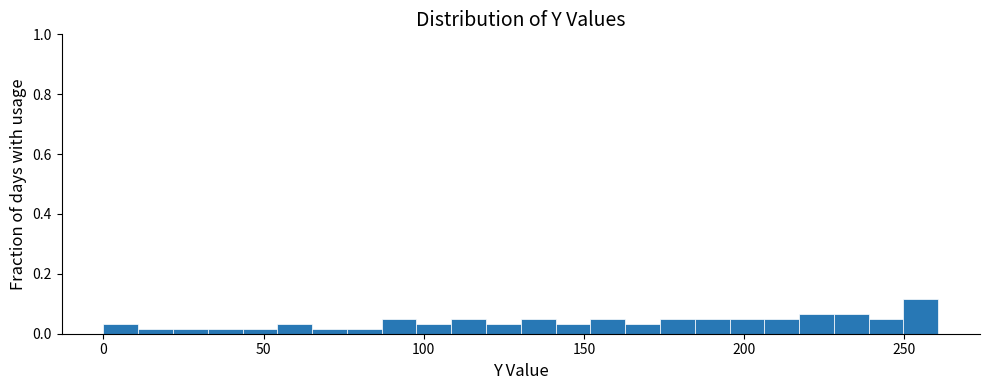

Read against the x-axis, roughly where is the centre of the tallest bar?

255